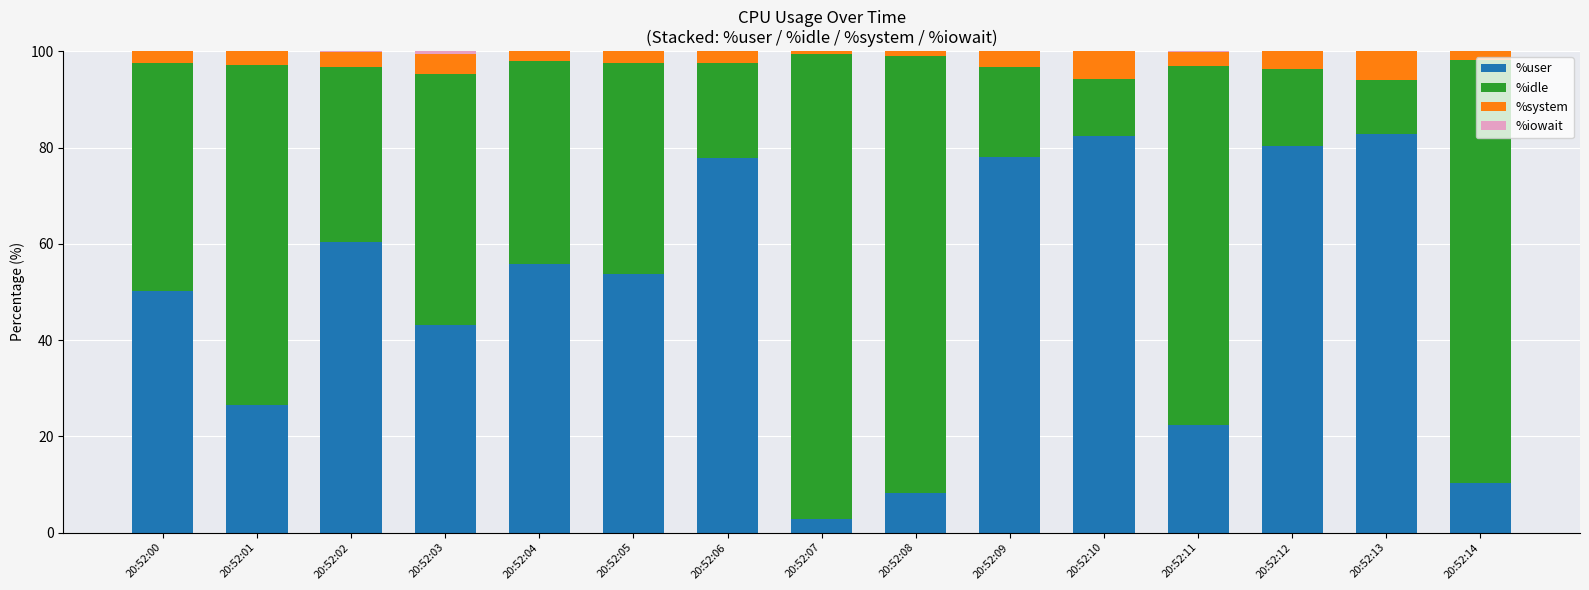

What is the highest value of the %user series?

82.8